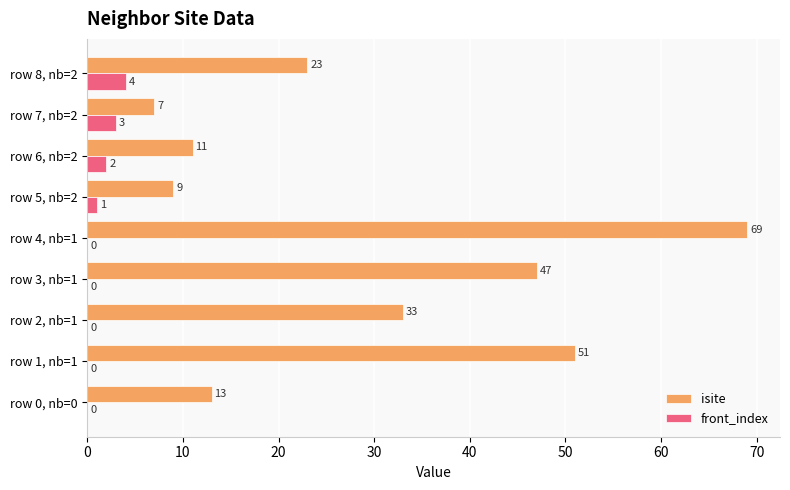

What is the sum of all isite values?

263